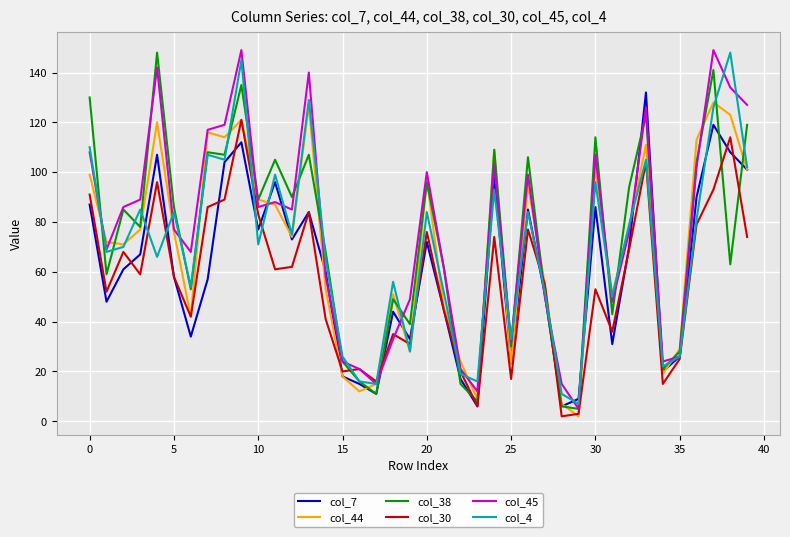

How many lines are shown in the chart?

6